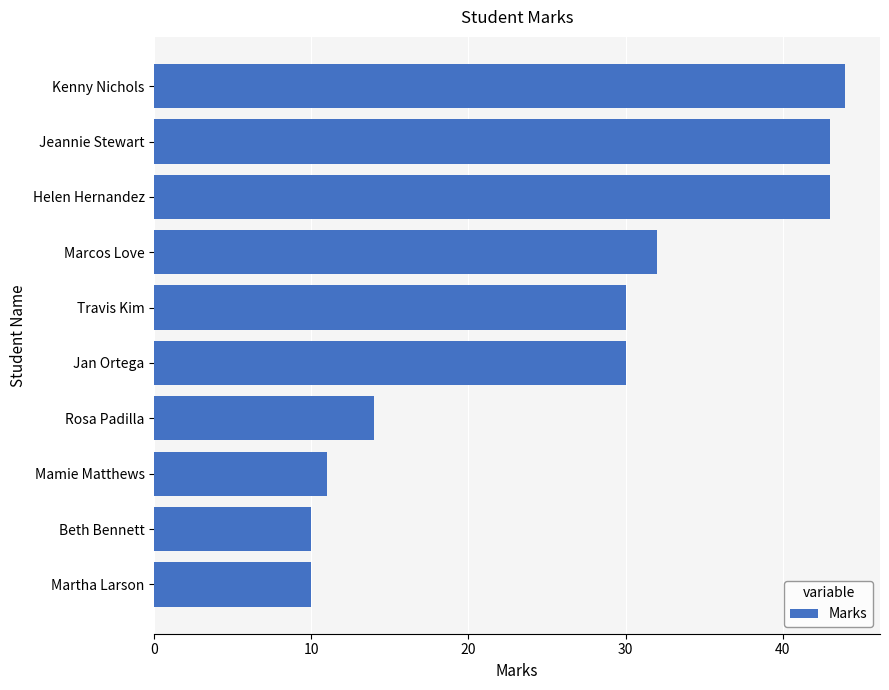

What is the maximum value shown in the chart?

44